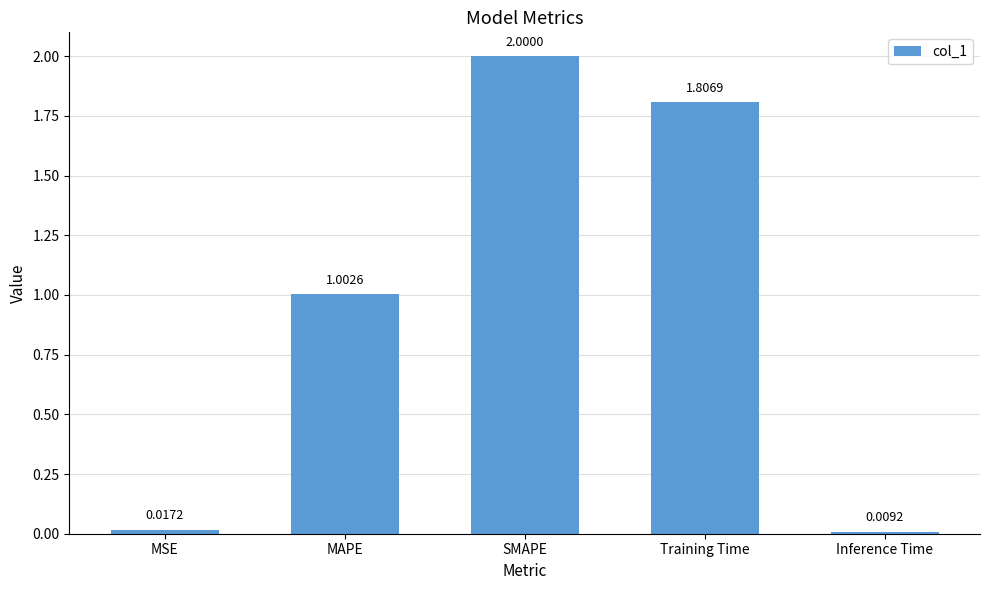

What is the average value?

1.0